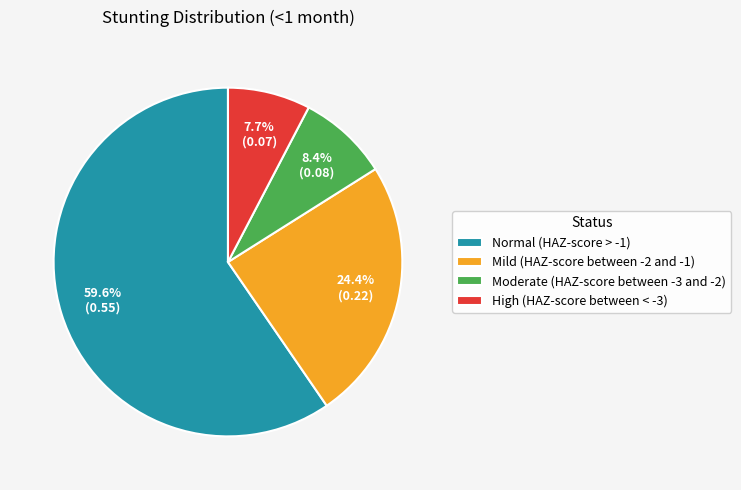

Do Moderate (HAZ-score between -3 and -2) and Mild (HAZ-score between -2 and -1) together represent more than half of the pie?

No